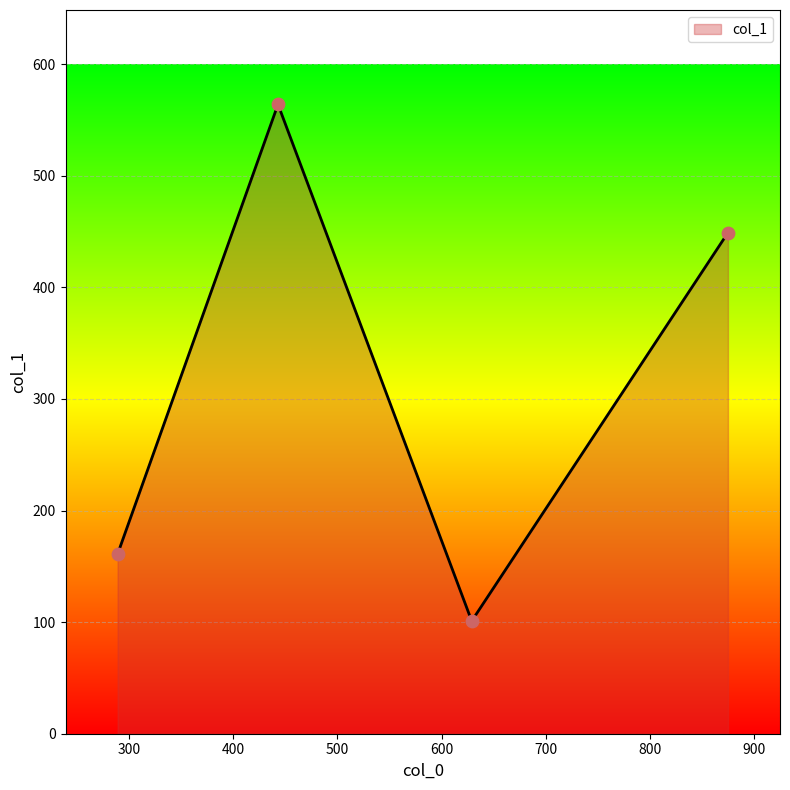

True or false: there are more than 1 points higher than both neighbors.

False